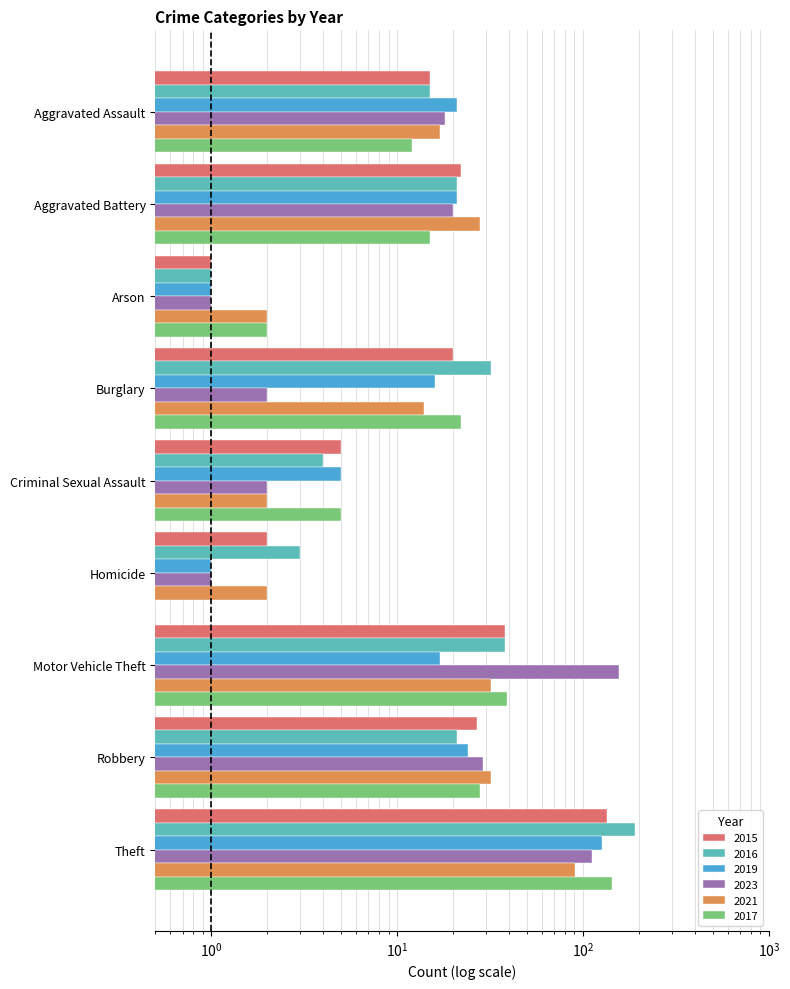

Where is 2023 nearest to the value 78?

Theft